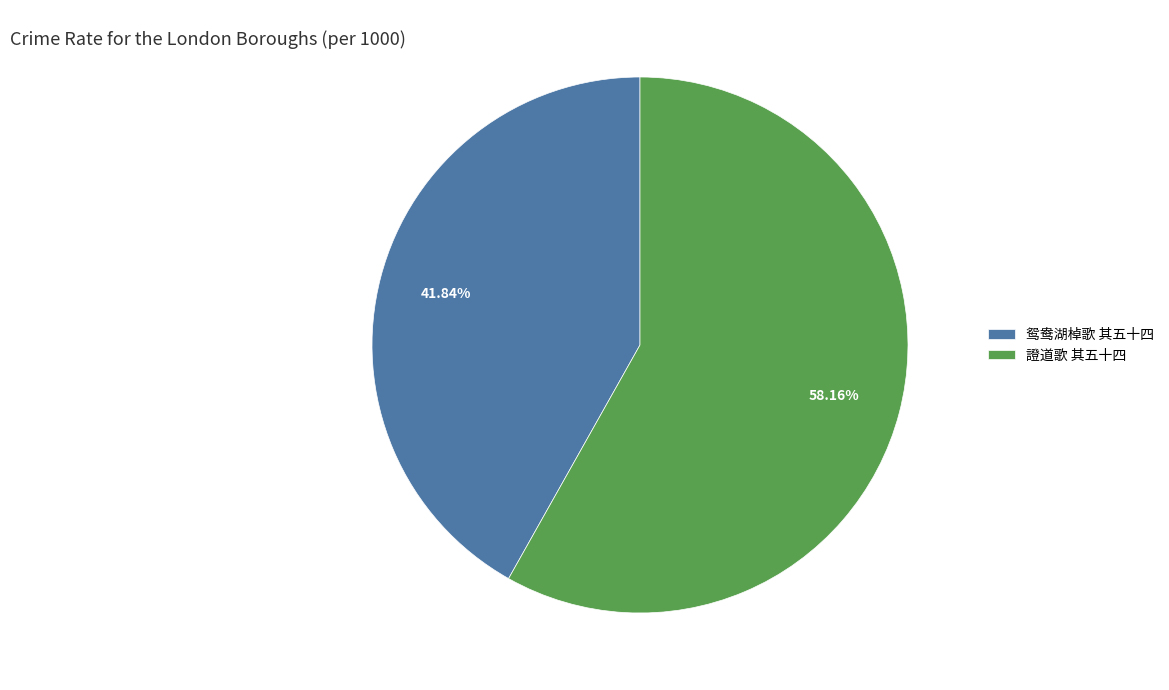

Is the sum of 鸳鸯湖棹歌 其五十四 and 證道歌 其五十四 greater than half?

Yes